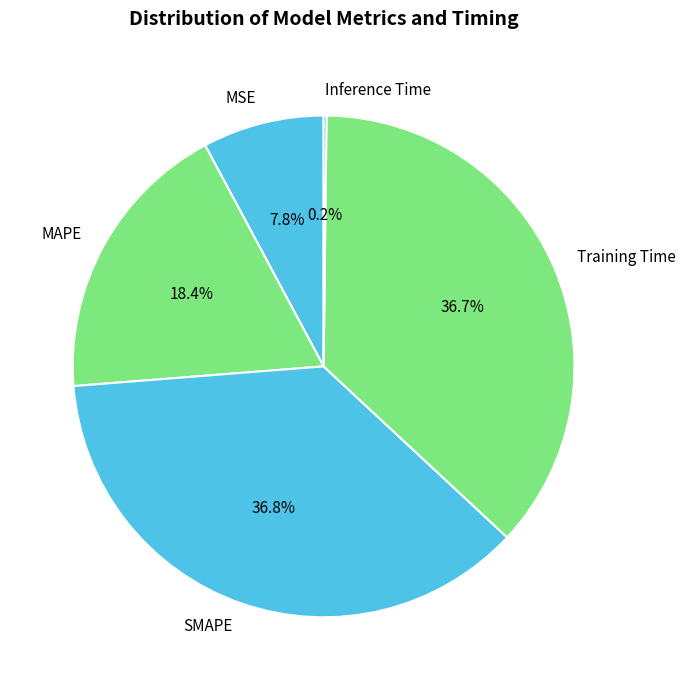

The MSE slice represents 8% of the pie. True or false?

True